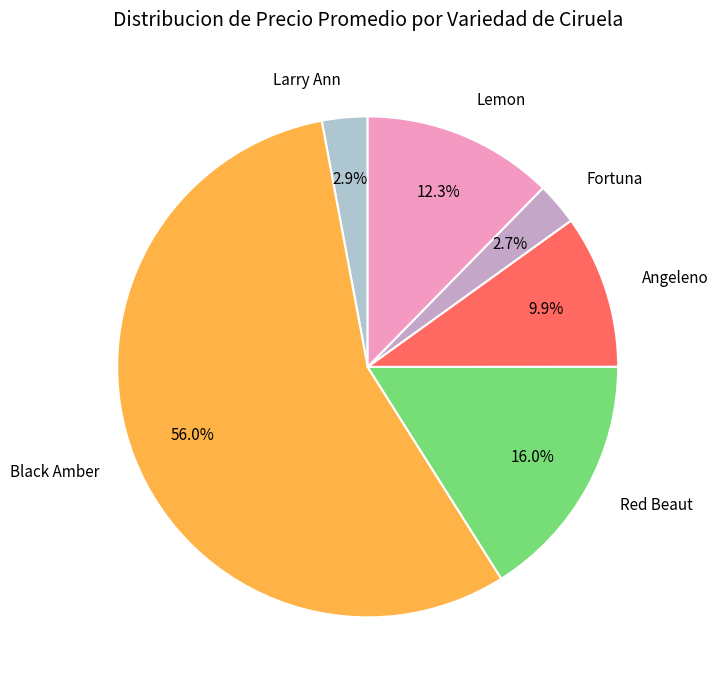

Between Black Amber and Larry Ann, which is larger?

Black Amber